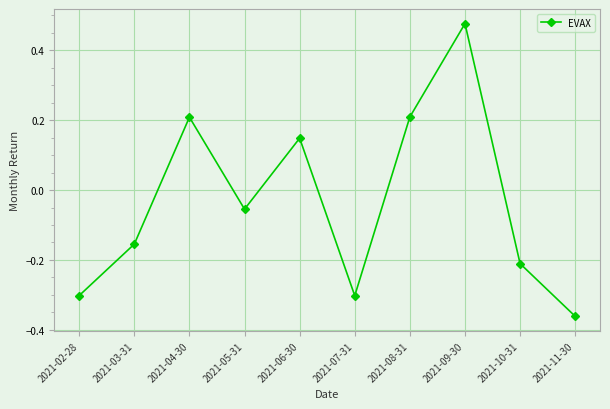

Which has a higher value, 2021-05-31 or 2021-11-30?

2021-05-31